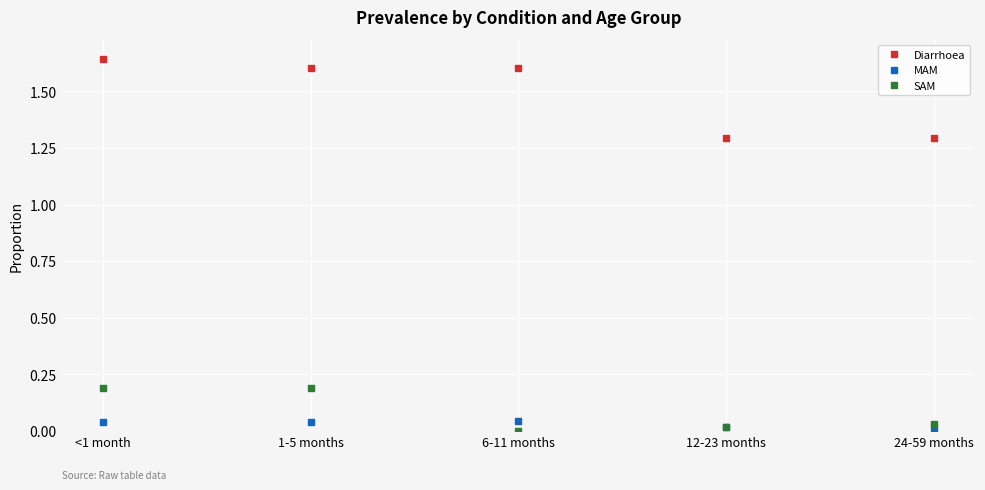

What position from the left is 6-11 months?

3